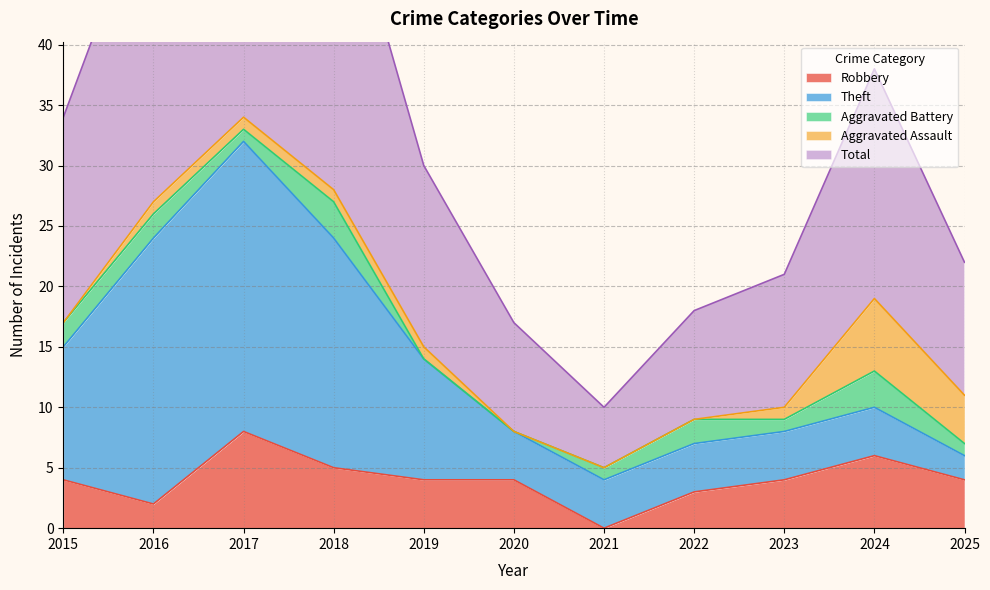

At which category does the chart reach its minimum across all series?

2021